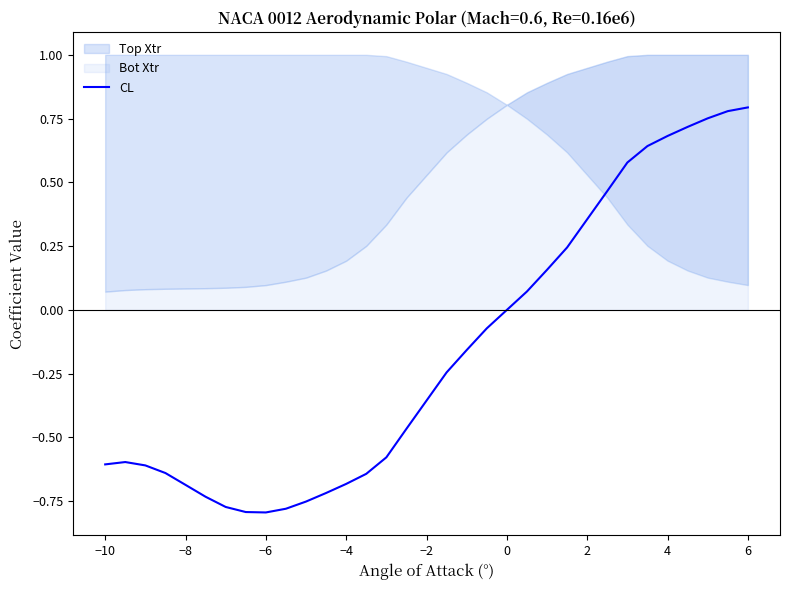

How many lines are shown in the chart?

1